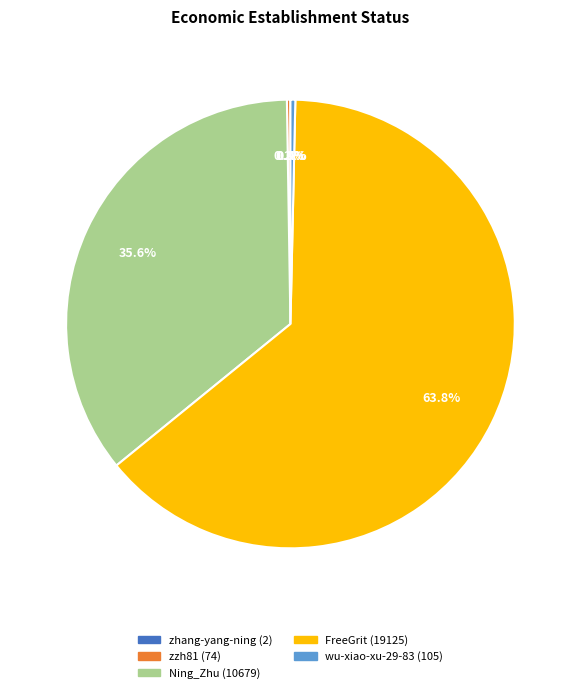

What percentage is NOT represented by wu-xiao-xu-29-83?

99.6%